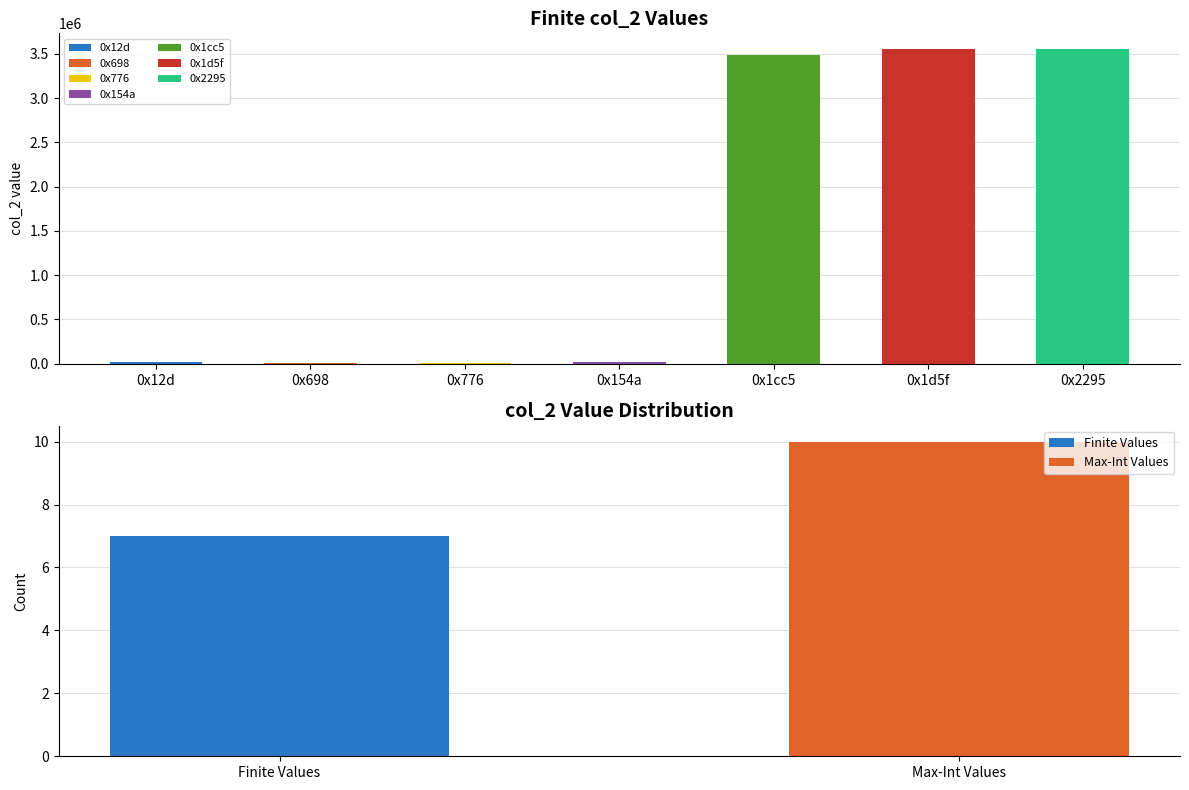

What is the difference between the maximum and minimum values?

3540273